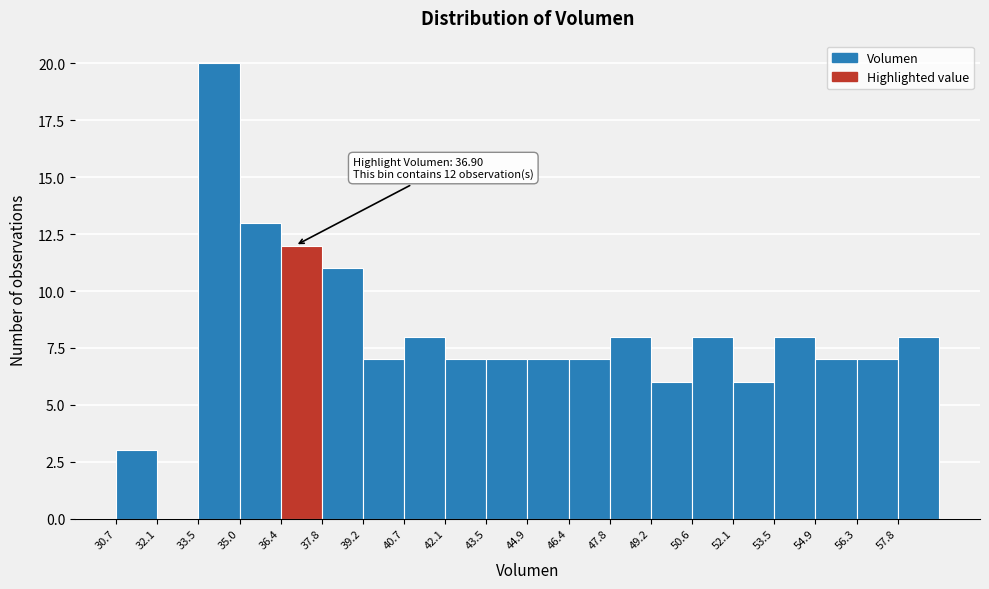

Over which range of the x-axis is the bar tallest?

33.6 to 35.0